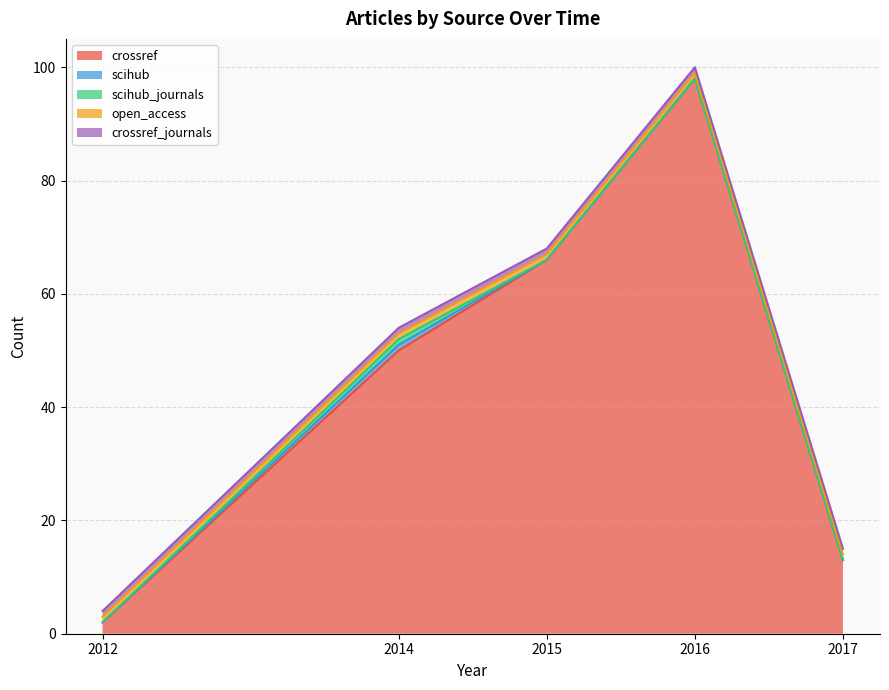

What is the difference between the highest and lowest values at 2014?

49